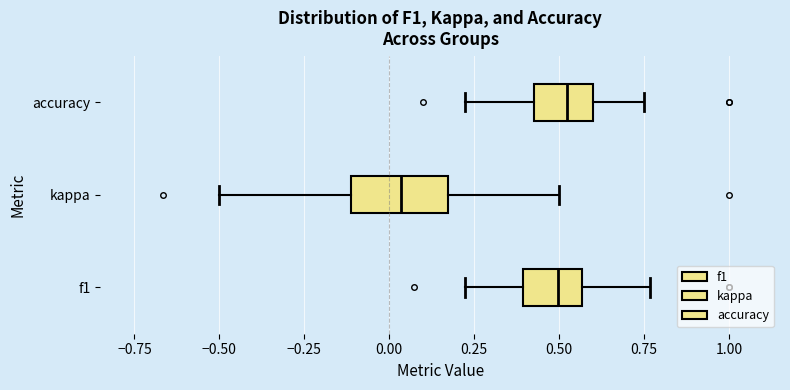

Reading bottom to top, read every box against the x-axis: the position of its median line, the range the box covers, and the ends of its whiskers. The values are not printed on the chart, so give them approximately, as read against the axis.

f1: median 0.50, box 0.40 to 0.55, whiskers 0.20 to 0.75
kappa: median 0.05, box -0.10 to 0.15, whiskers -0.50 to 0.50
accuracy: median 0.50, box 0.45 to 0.60, whiskers 0.20 to 0.75